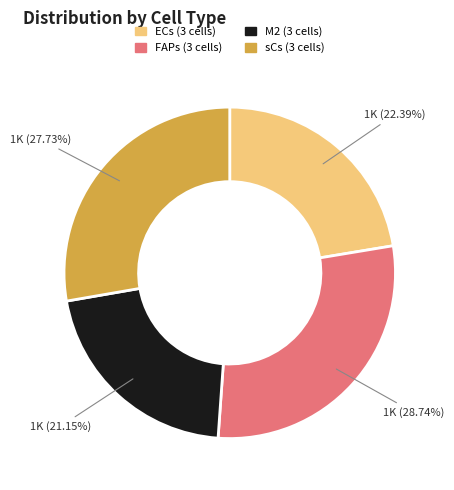

Is there any slice that represents more than half of the pie?

No